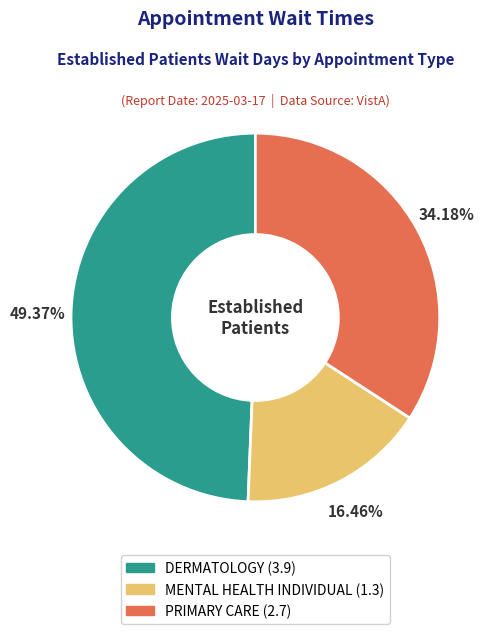

Is it true that MENTAL HEALTH INDIVIDUAL is 22% of the pie?

False